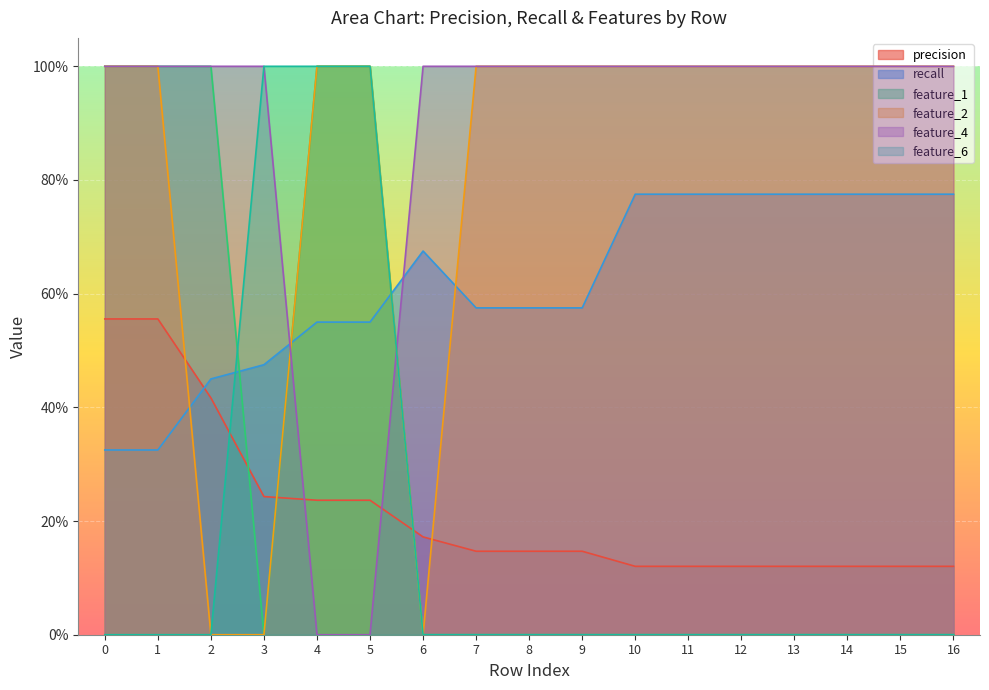

Which series changed the most between 2 and 10?

feature_1